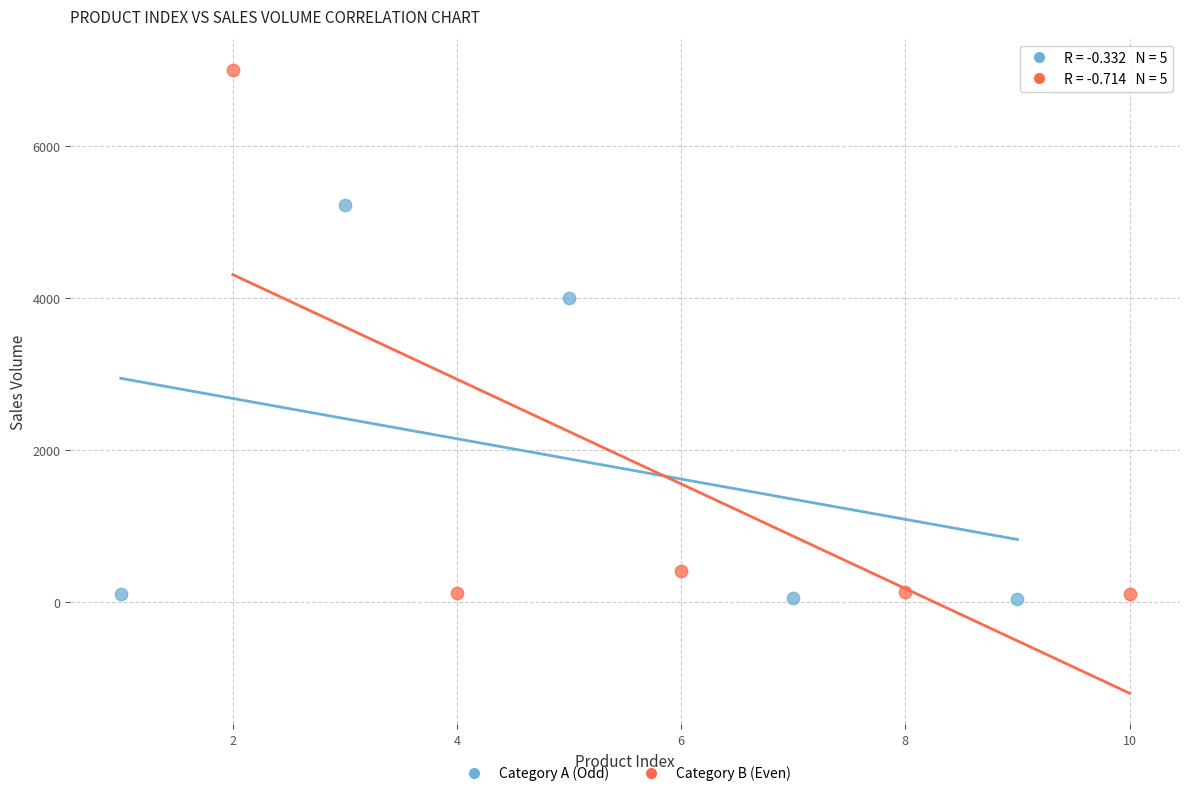

Which series contains the lowest Y value?

Category A (Odd)